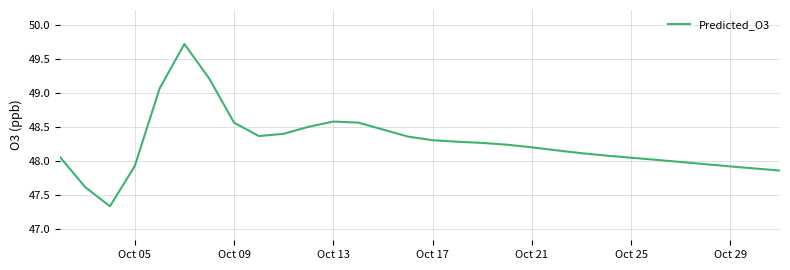

What is the greatest value displayed?

49.7